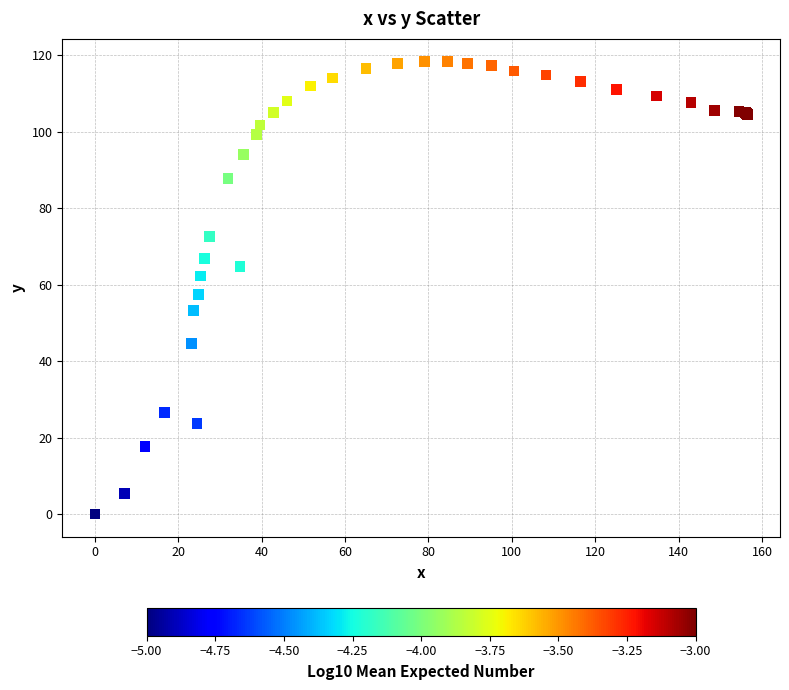

What Y value in the scatter plot is closest to 59?

57.5